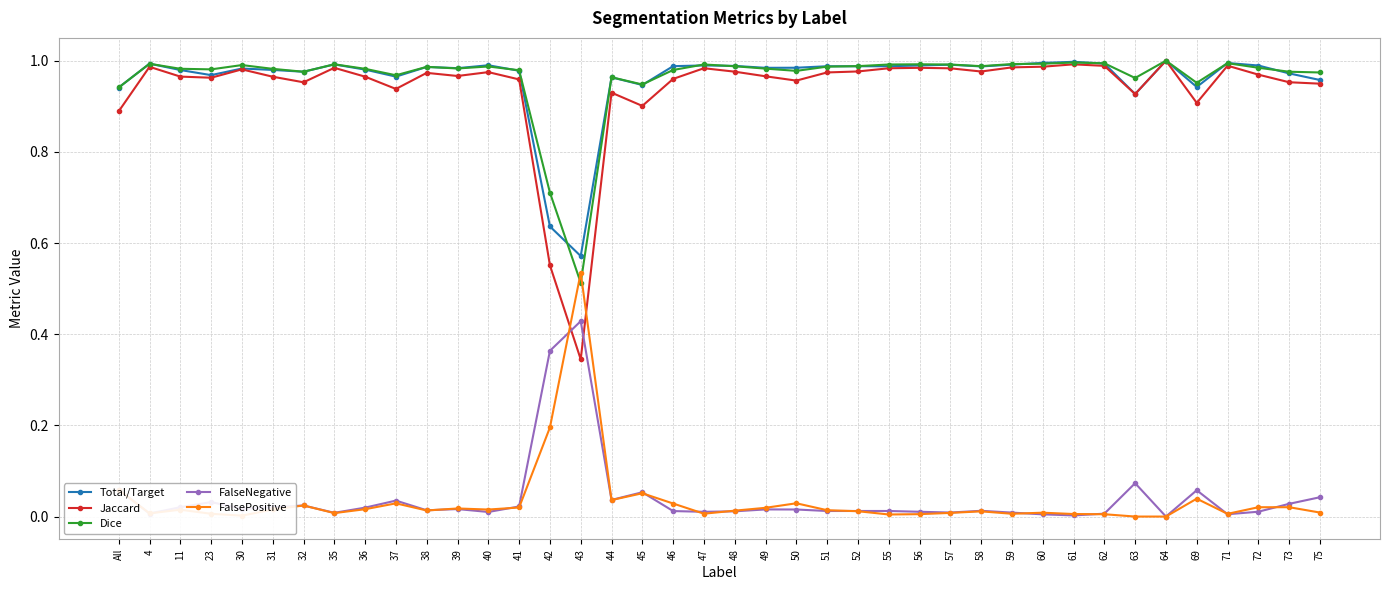

True or false: FalsePositive and Total/Target intersect in this chart.

False